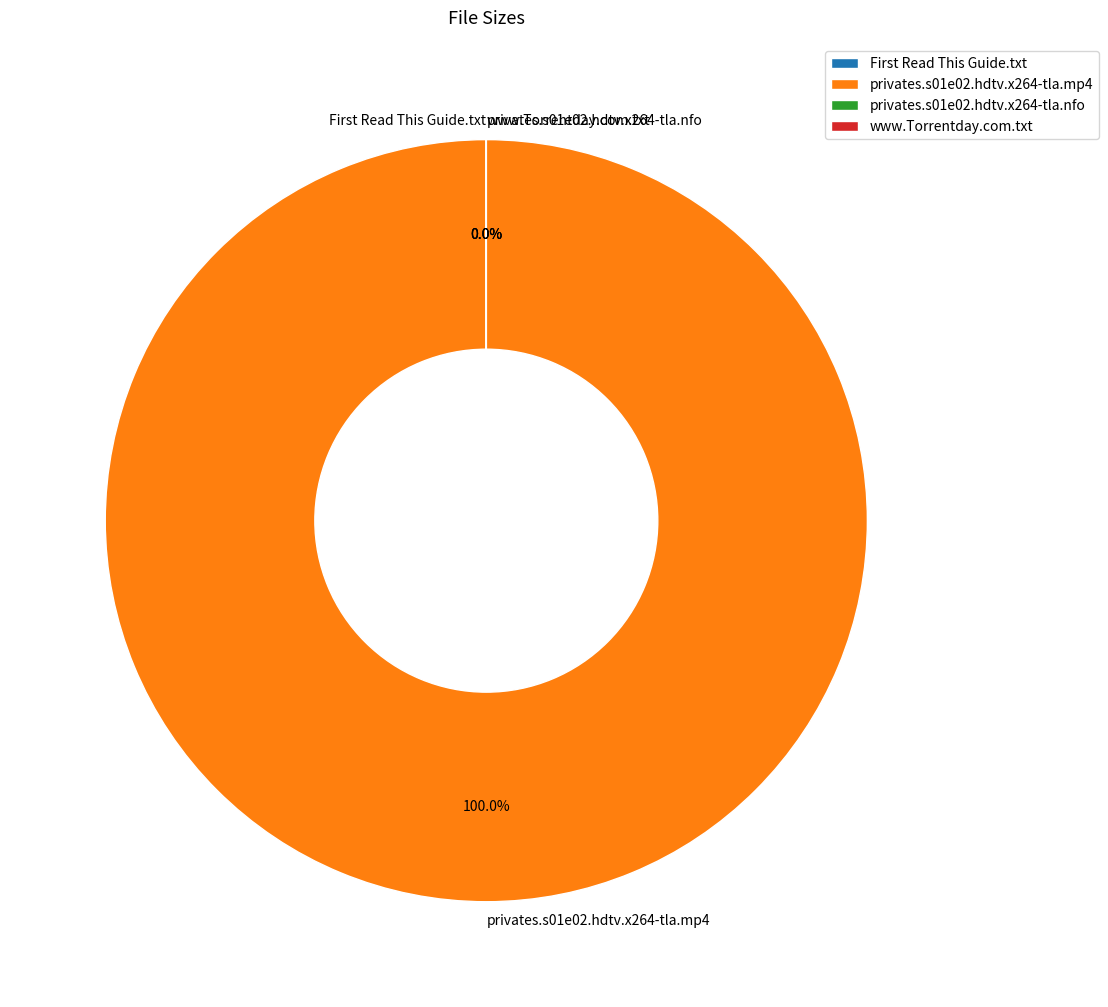

True or false: www.Torrentday.com.txt accounts for 0% of the total.

True